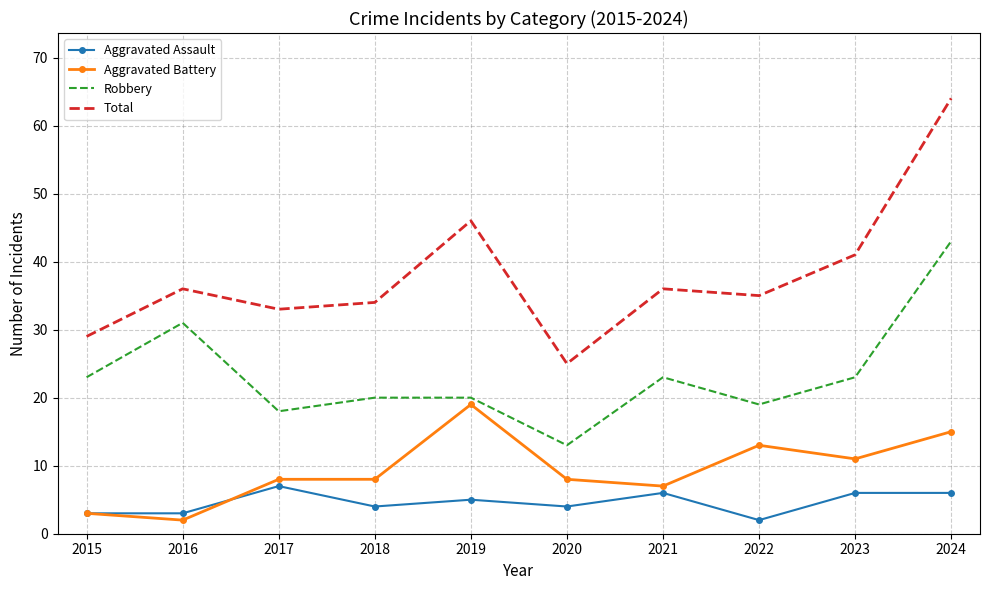

At which label is Aggravated Battery closest to 10?

2023